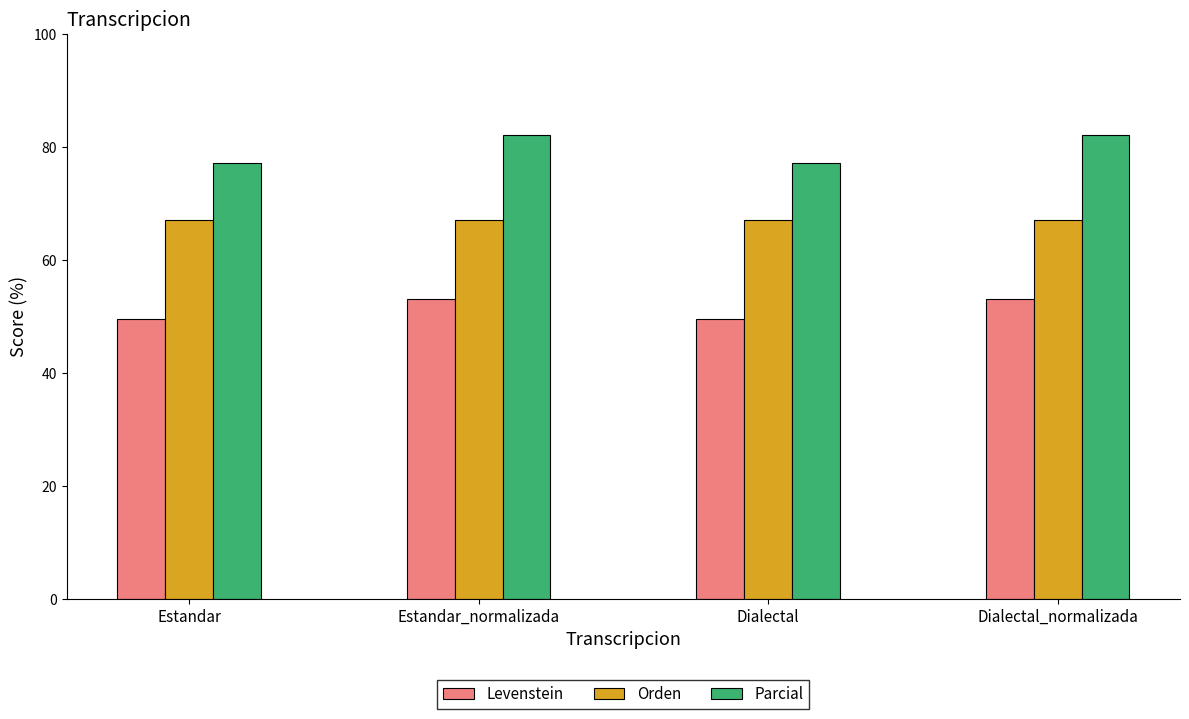

At how many categories does at least one series exceed 69?

4